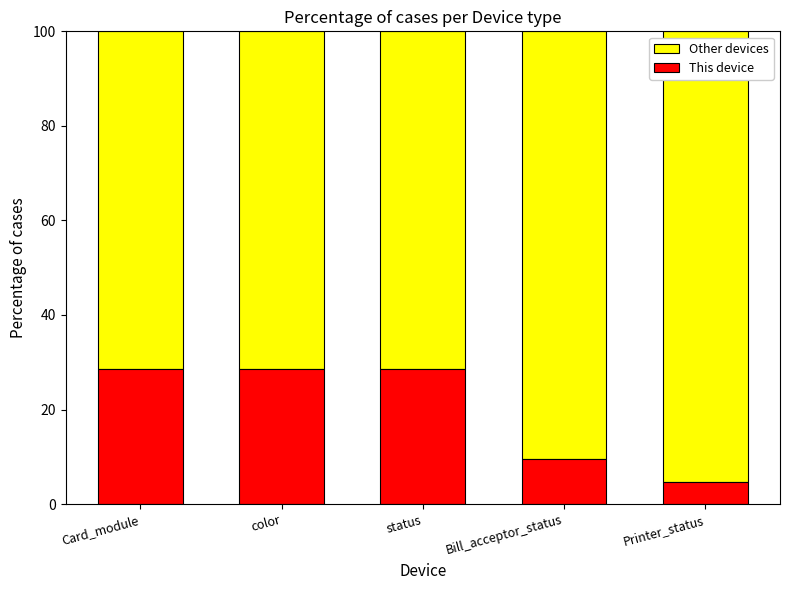

What is the lowest value of the This device series?

4.8